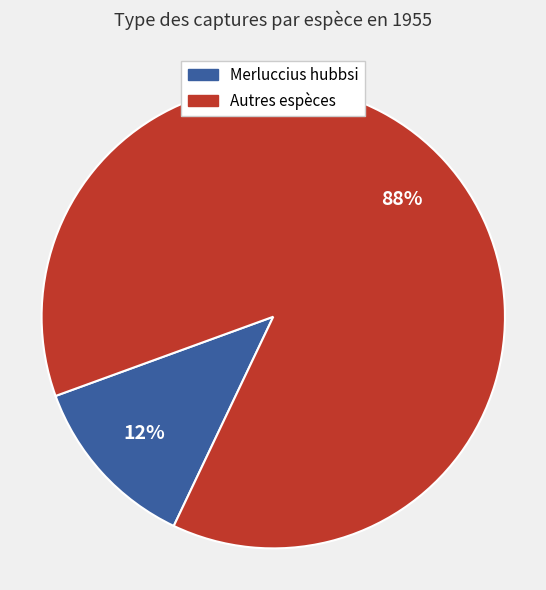

To the nearest percent, what is the average slice percentage?

50%